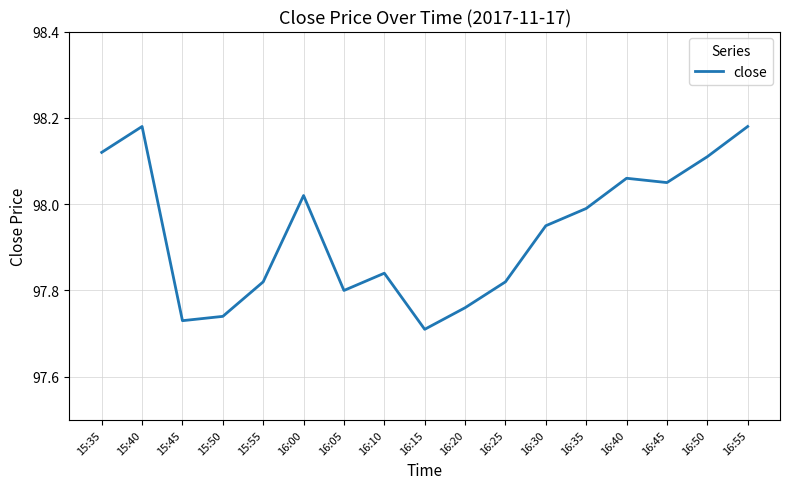

Is it true that the value at 15:55 is 97.8?

True